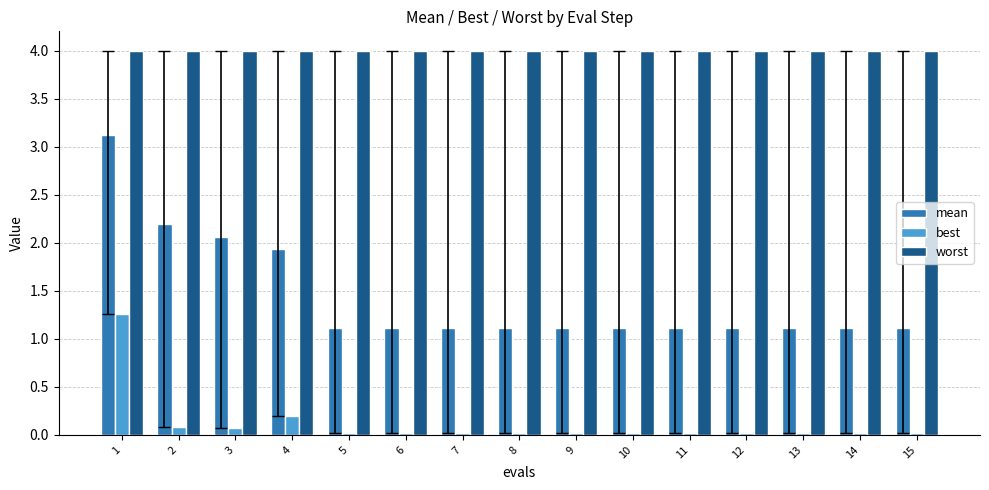

What is the difference between the maximum and minimum values in the mean series?

2.0